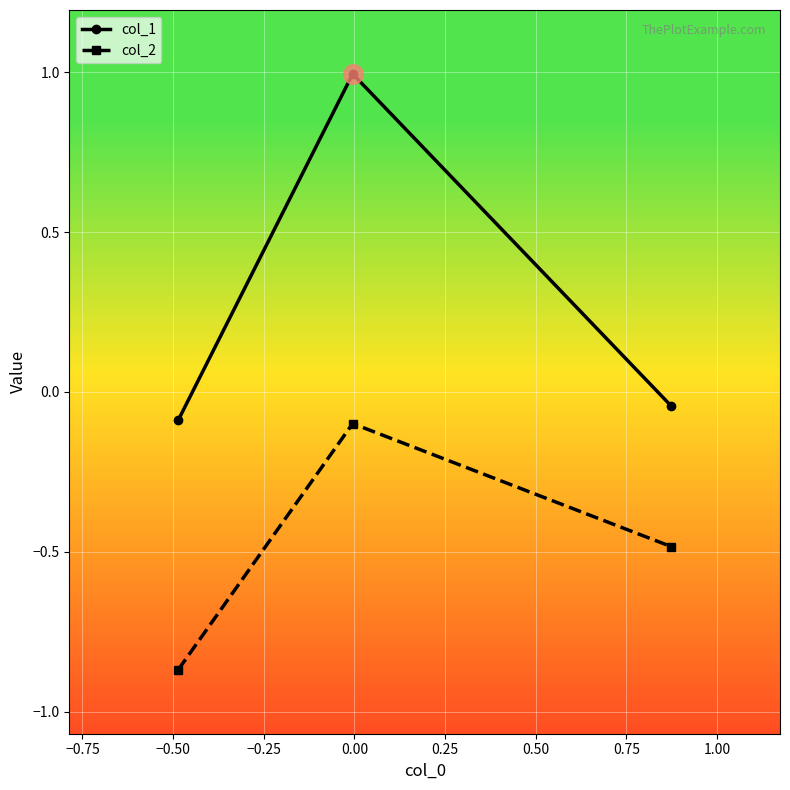

Which series has the largest range (max minus min)?

col_1